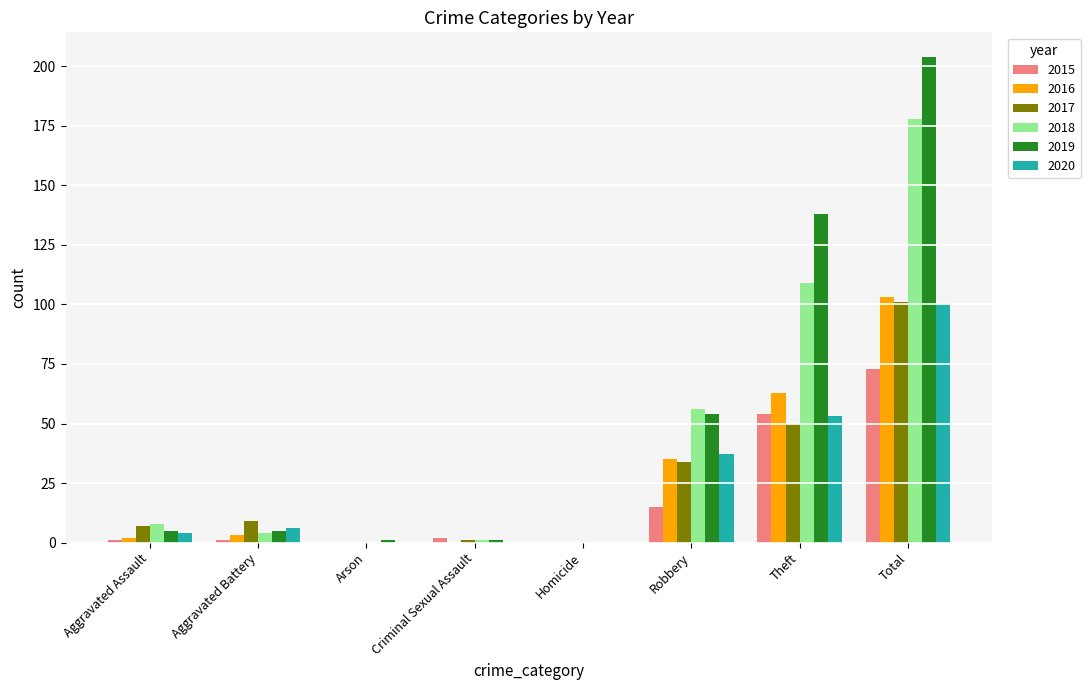

How many data points does each series have?

8